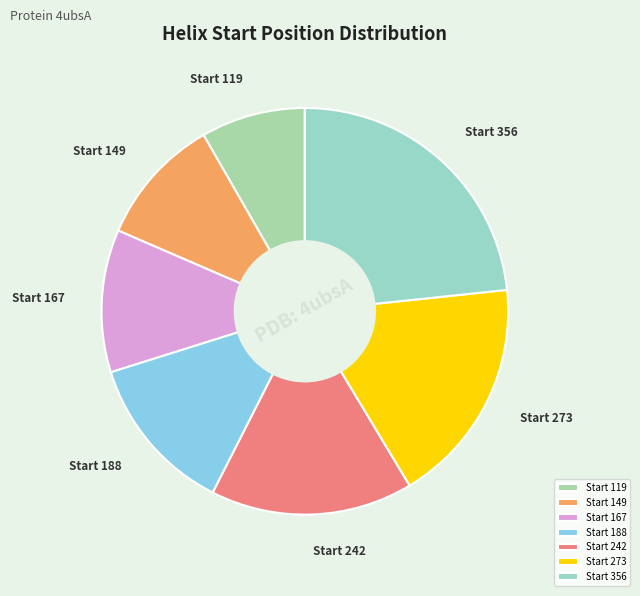

Is it true that Start 356 is 23% of the pie?

True